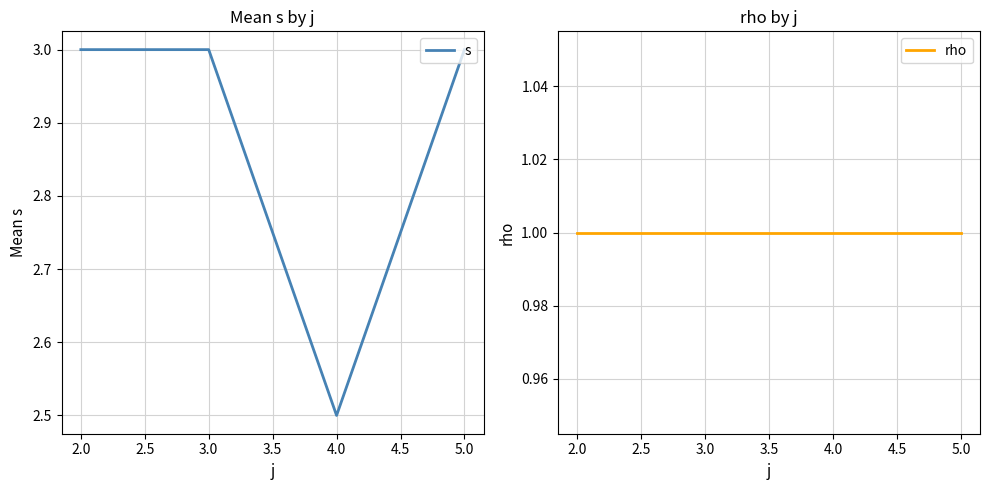

What is the highest value of the s series?

3.0